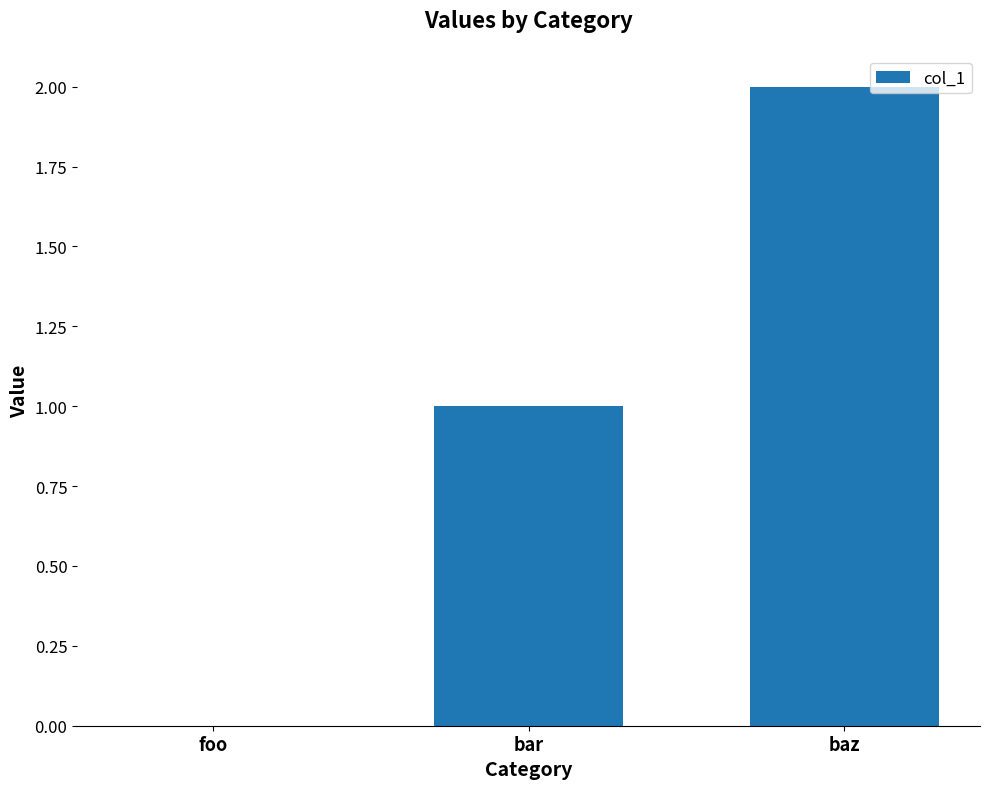

What is the difference between the values at foo and bar?

1